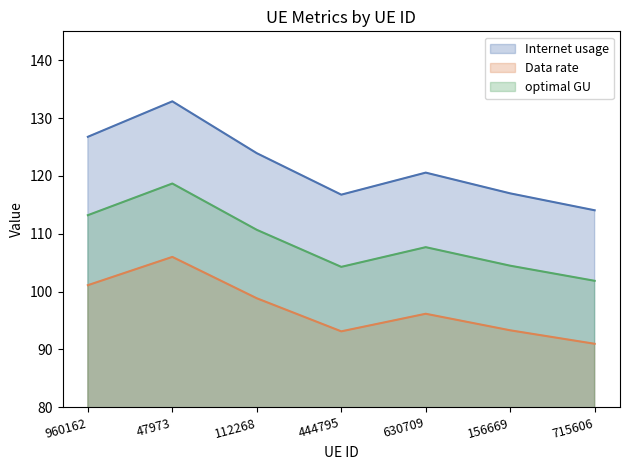

True or false: optimal GU and Internet usage intersect in this chart.

False